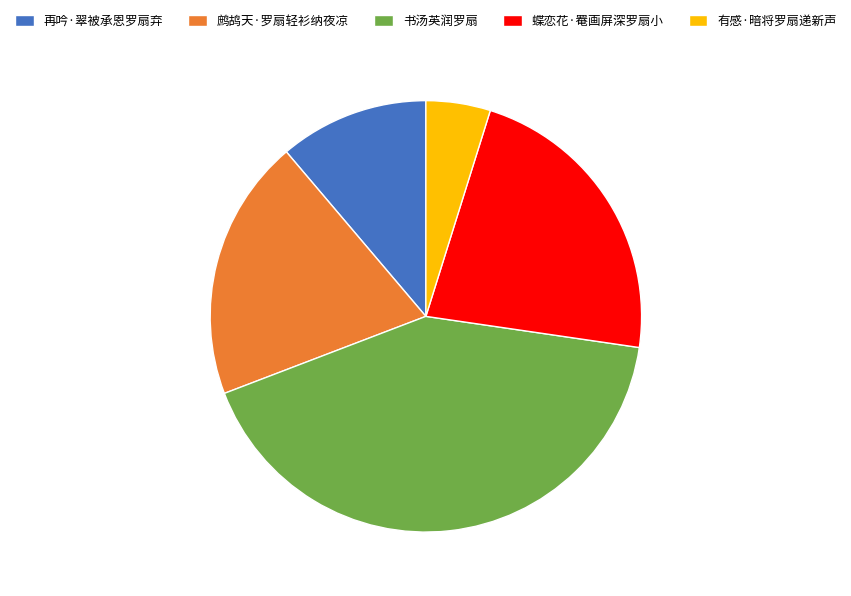

True or false: 书汤英润罗扇 accounts for 42% of the total.

True